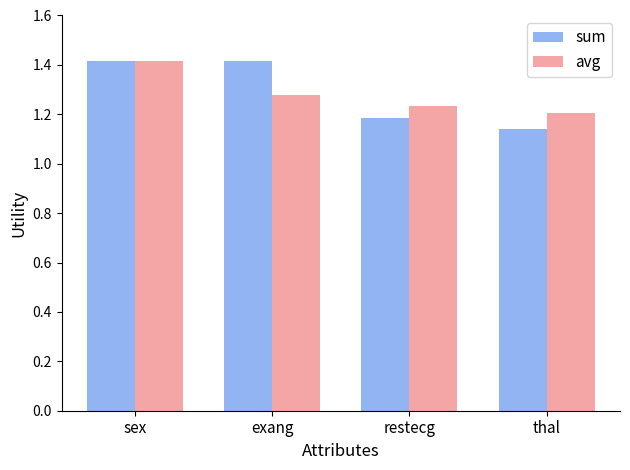

At which label is sum closest to 1?

thal